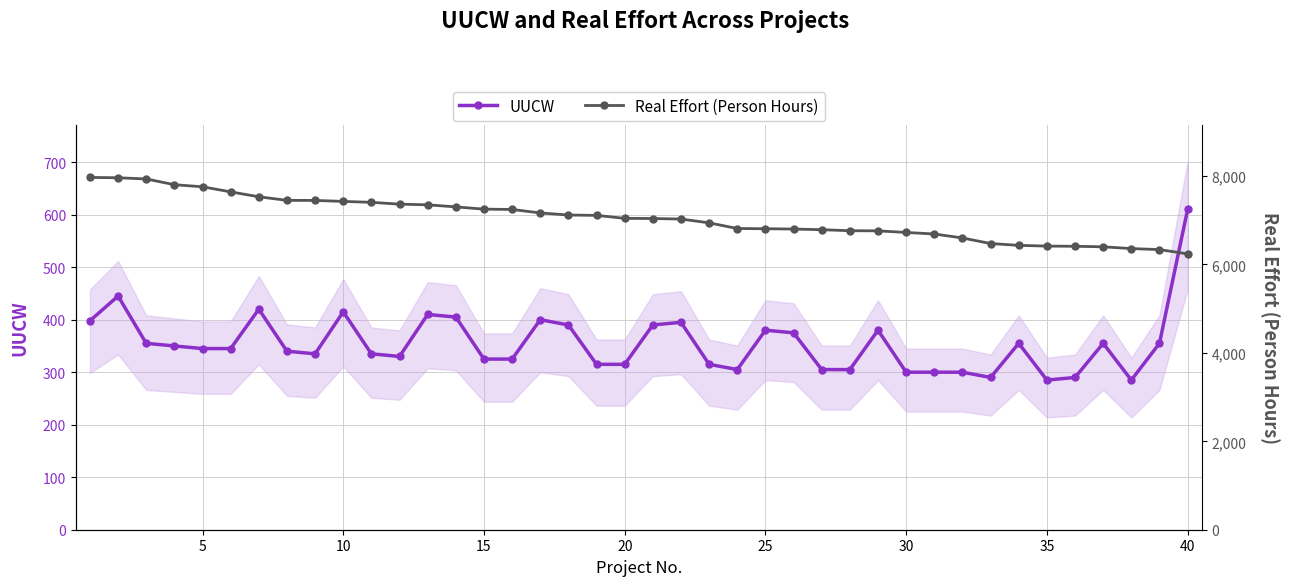

Does the chart have visible grid lines?

Yes